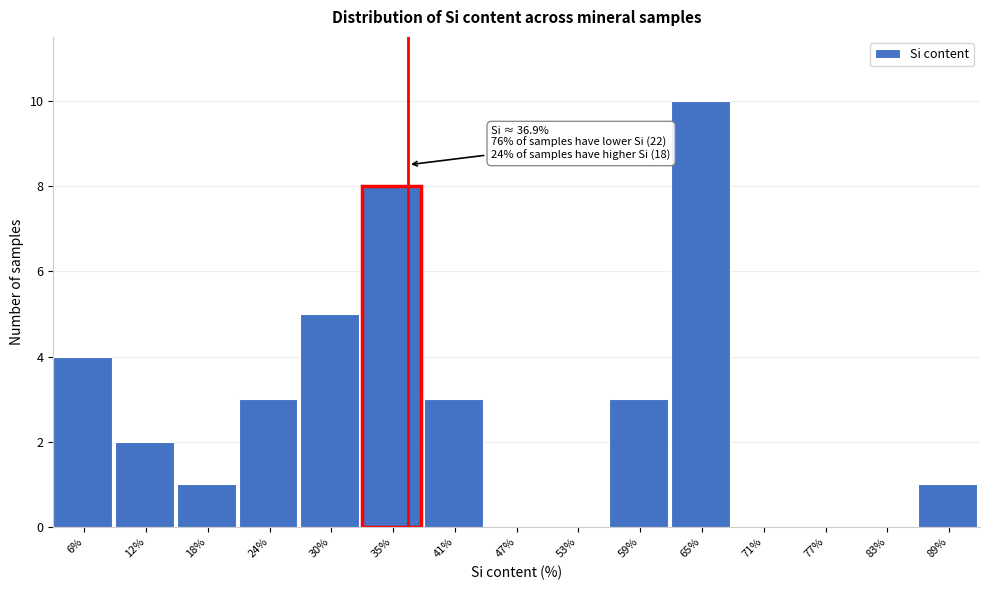

Over which range of the x-axis is the bar tallest?

62 to 68